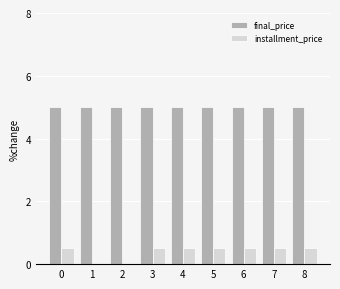

What are all the series names shown in the legend?

final_price, installment_price